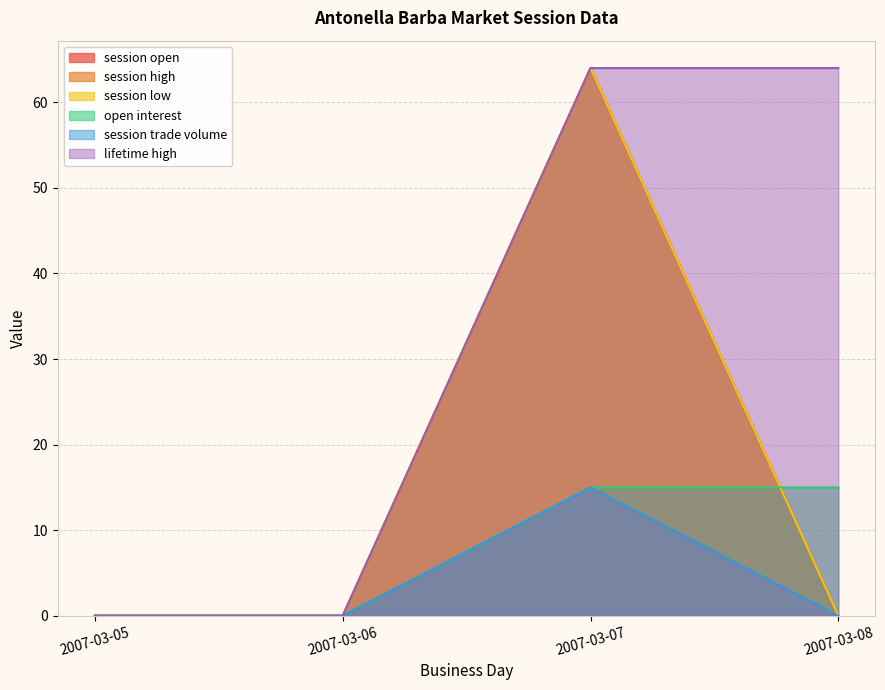

Is the value of session low at 2007-03-06 greater than the value of session open at 2007-03-06?

No